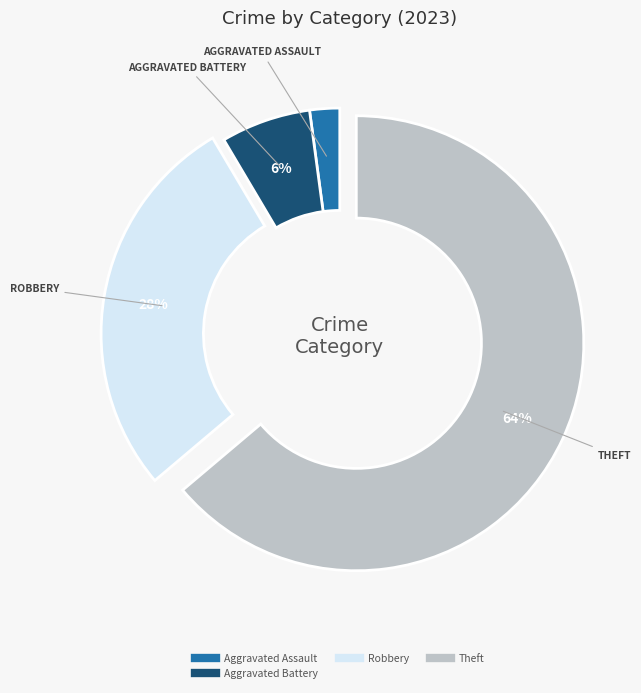

To the nearest percent, what is the difference between the largest and smallest slice percentages?

62%